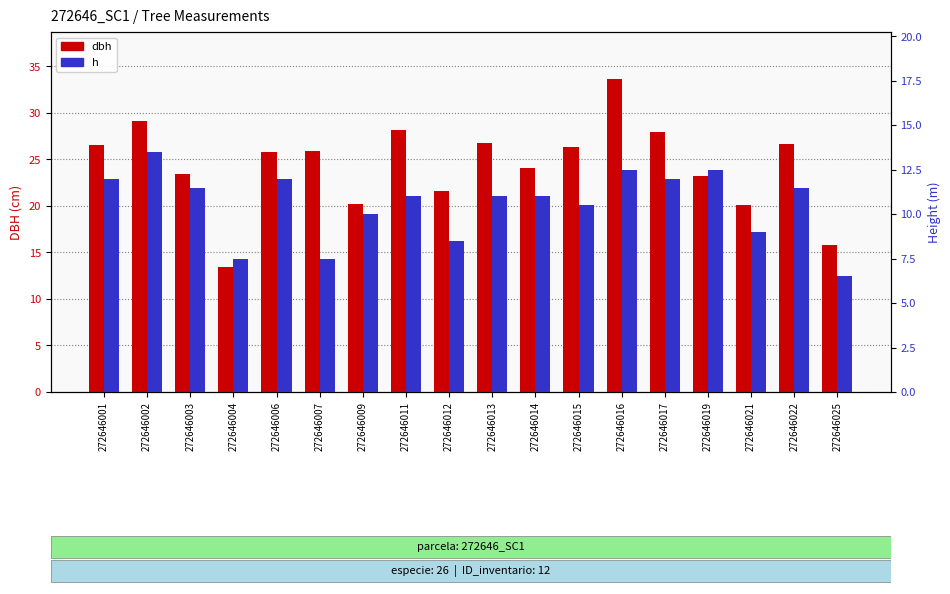

What value does the h series have at 272646011?

11.0